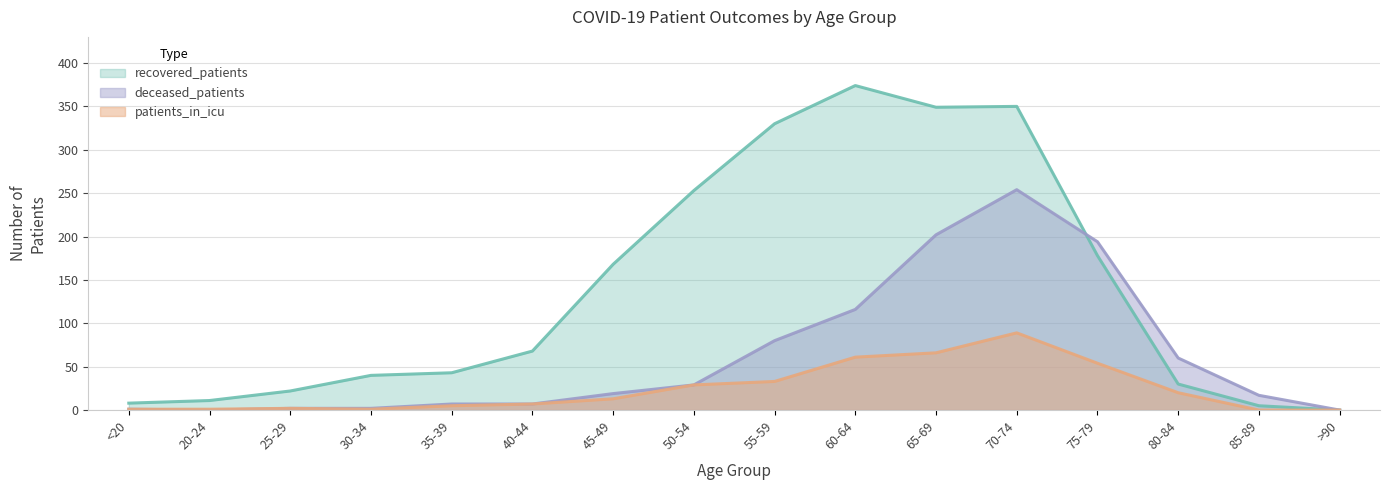

How many lines are shown in the chart?

3